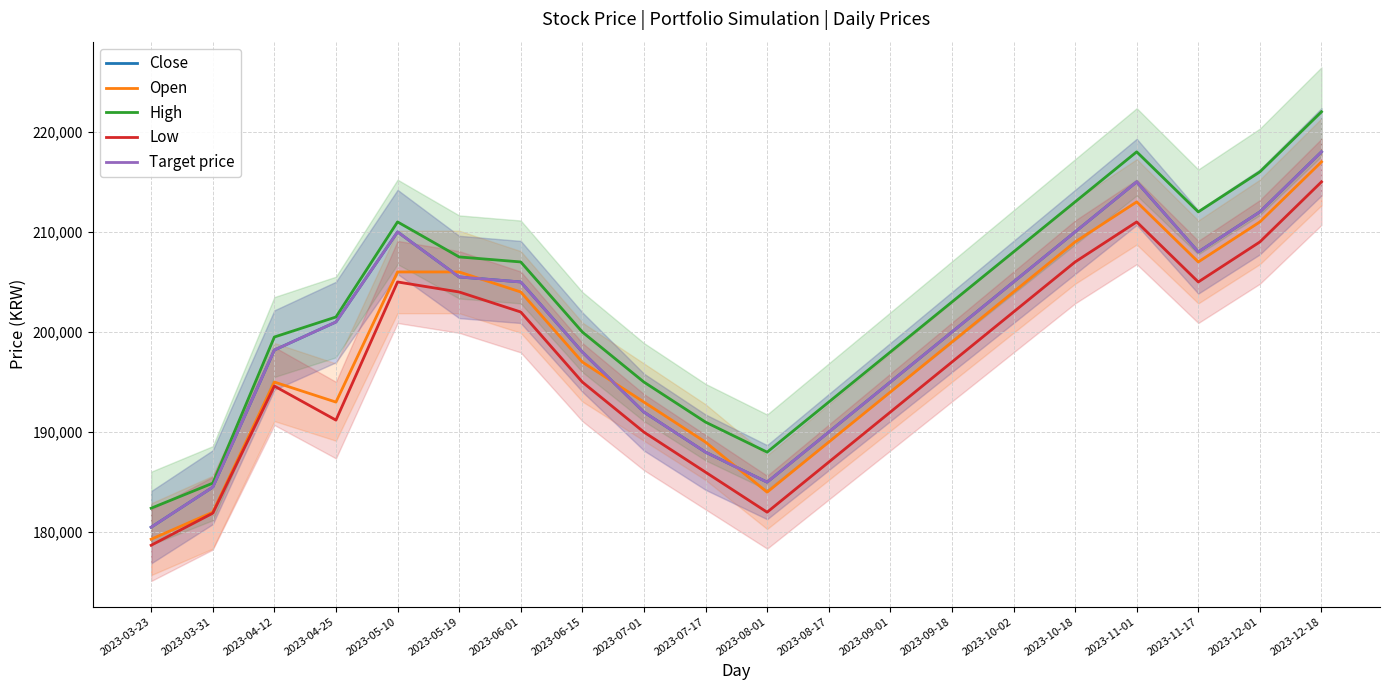

Count the number of categories in the chart.

20